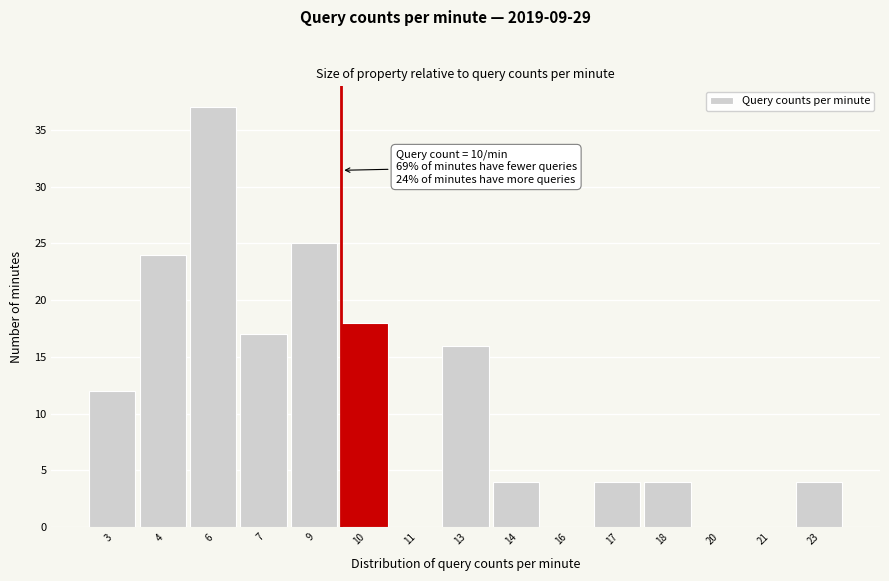

Reading left to right, list all the values displayed in this chart.

3=12	4=24	6=37	7=17	9=25	10=18	11=0	13=16	14=4	16=0	17=4	18=4	20=0	21=0	23=4